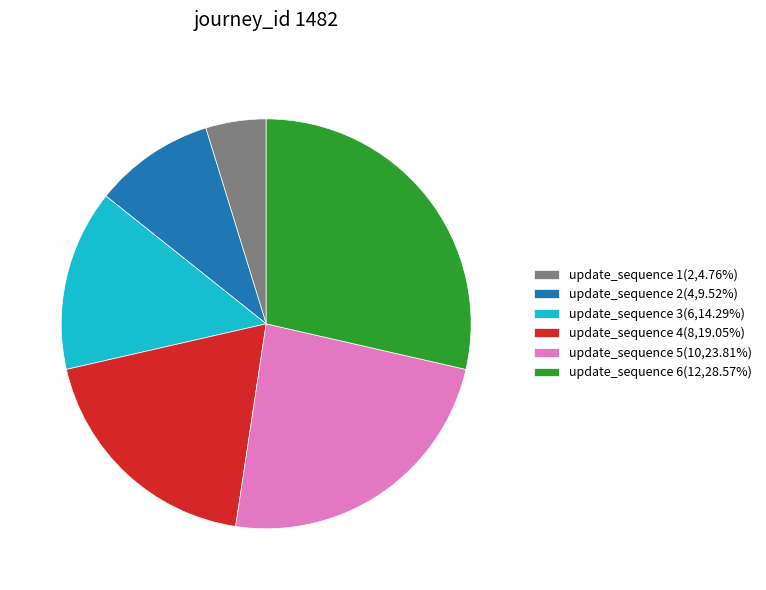

What is the smallest slice in the pie chart?

update_sequence 1